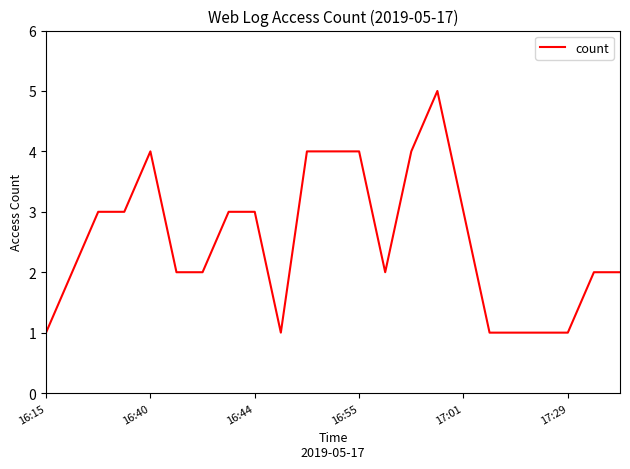

Is this an area chart (filled region under the line)?

No